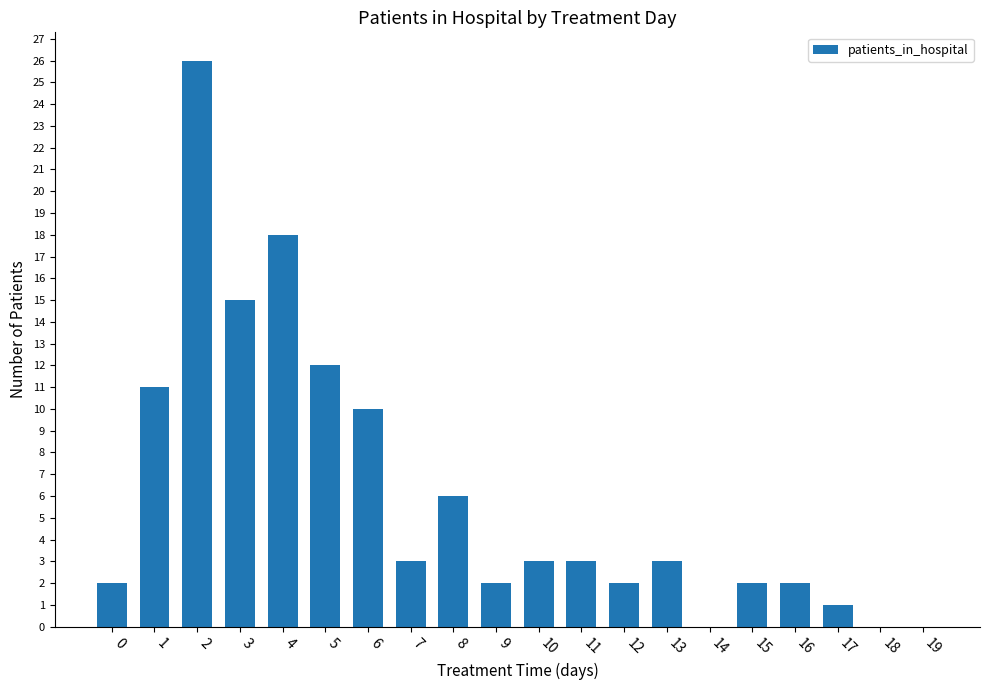

What is the sum of all values?

121